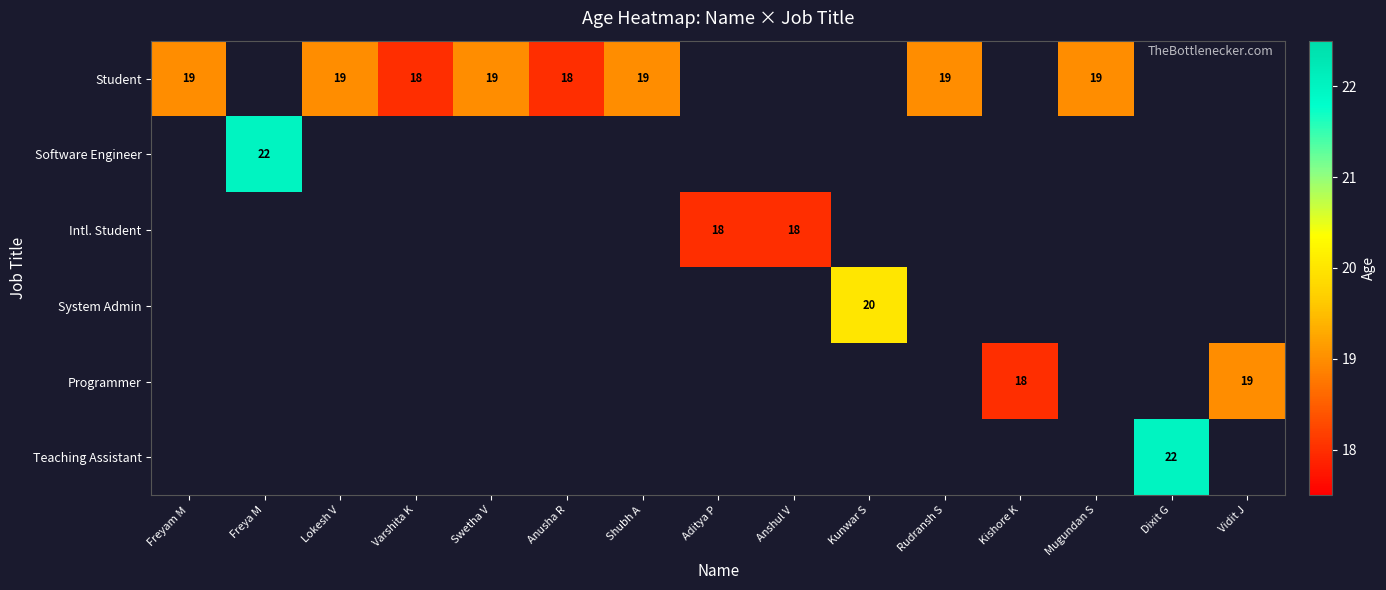

The Student series shows 19 at Swetha V. True or false?

True